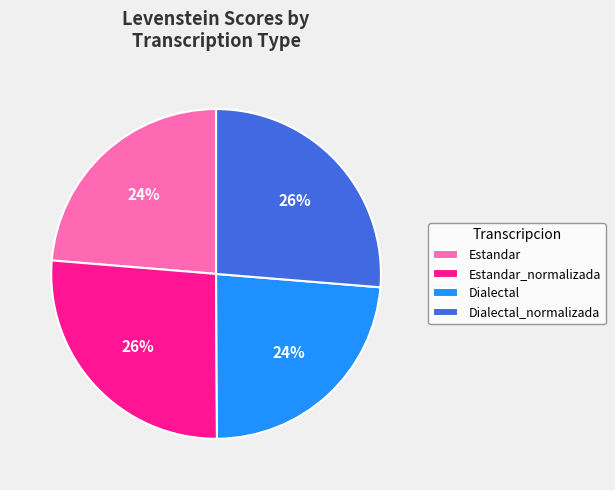

To the nearest percent, what portion does Dialectal_normalizada represent?

26%